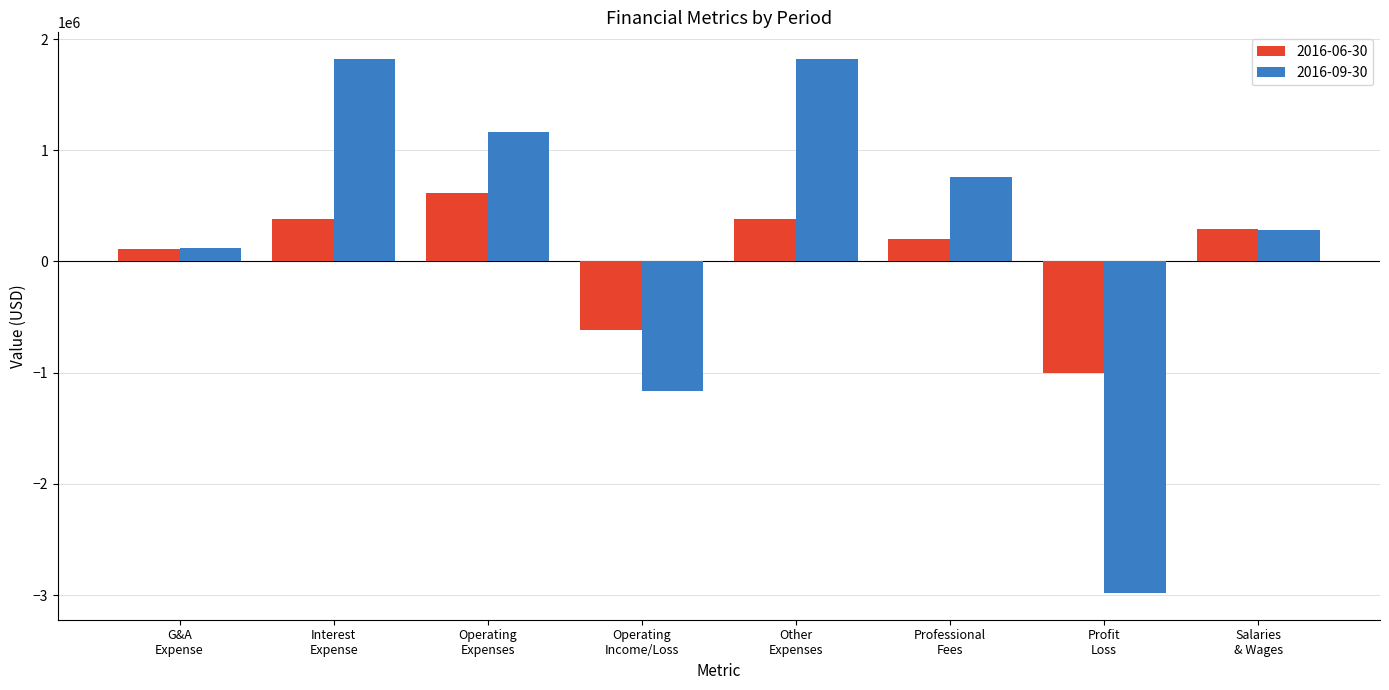

At which label is 2016-06-30 closest to -192041?

G&A
Expense